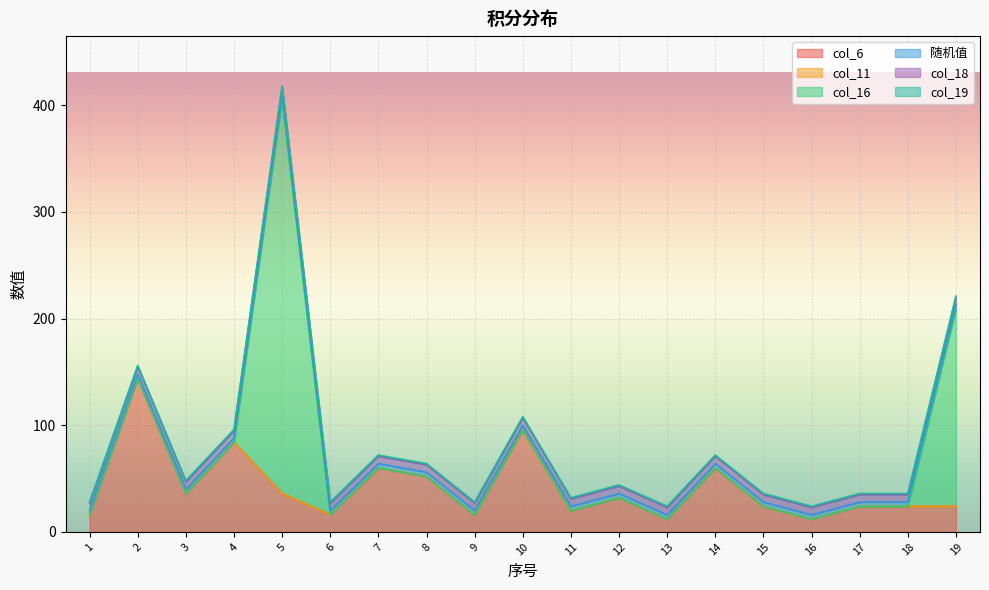

Which series has the largest range (max minus min)?

col_16